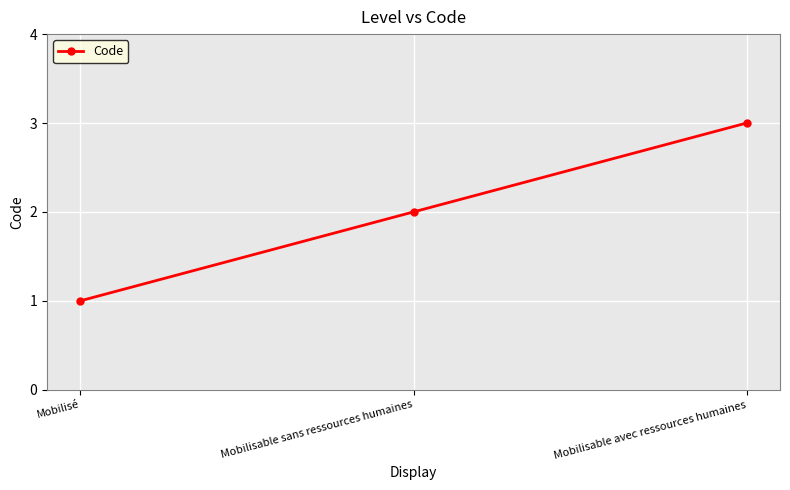

What is the change in value from Mobilisé to Mobilisable avec ressources humaines?

+2